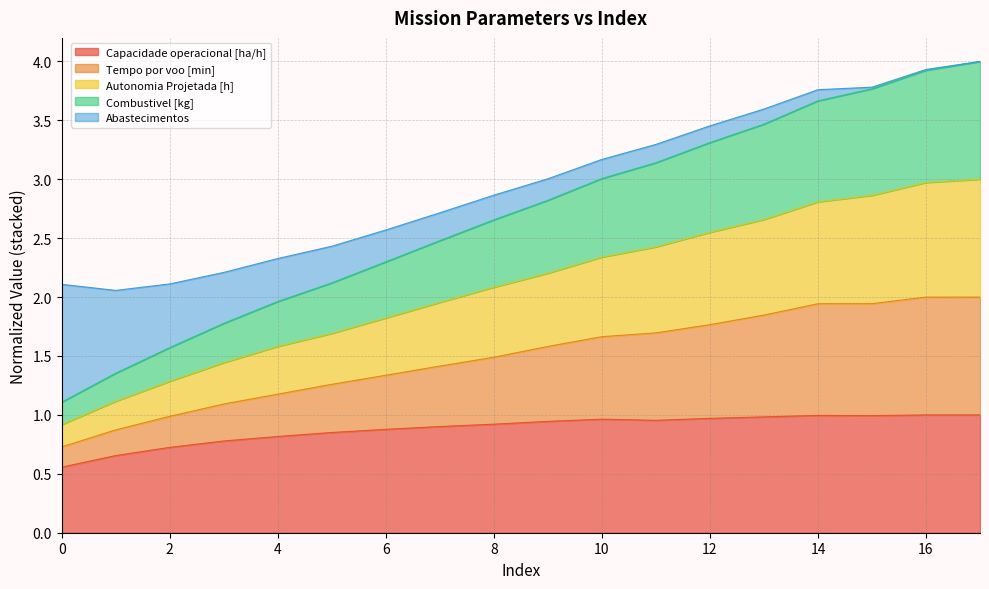

Which label corresponds to the largest value in the chart?

17